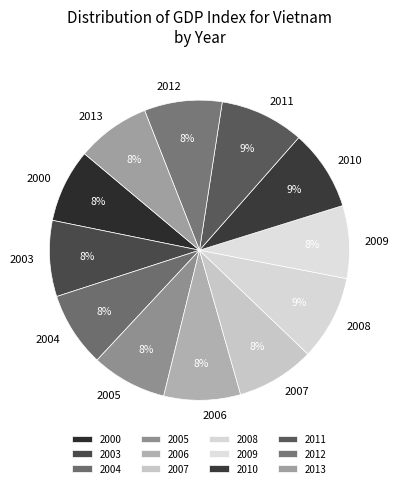

Count the number of slices in the pie.

12